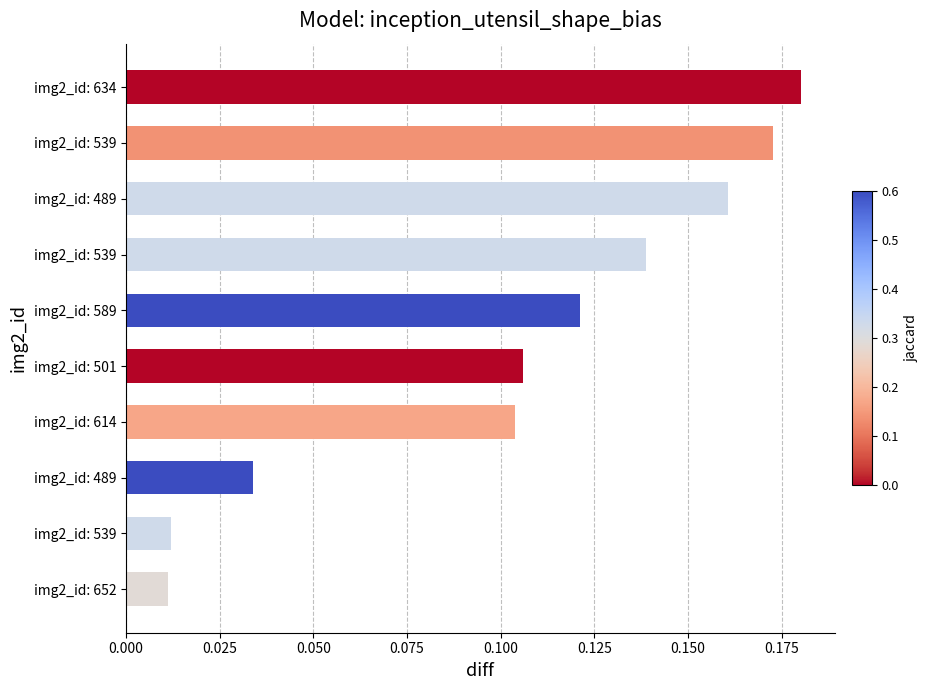

Count the number of data series in this chart.

1